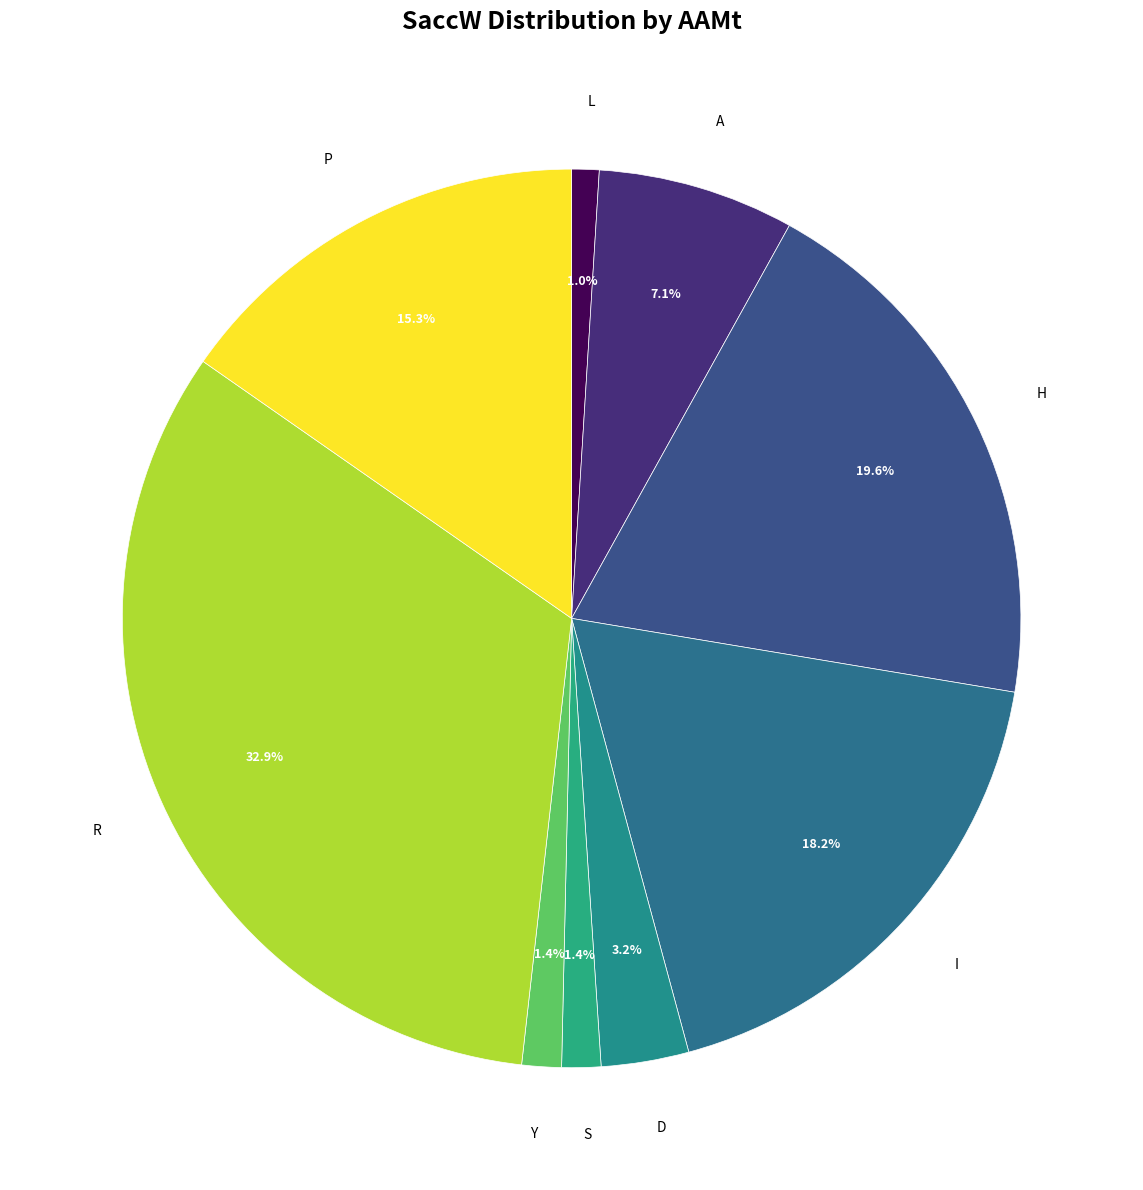

Count the number of slices in the pie.

9